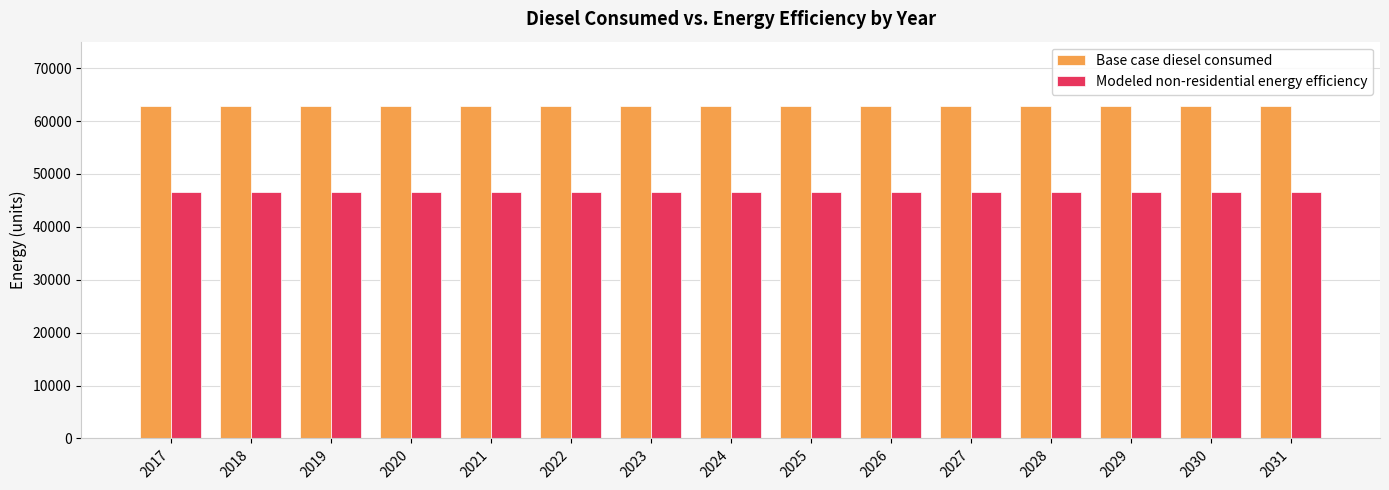

What is the maximum value shown in the chart?

62841.1